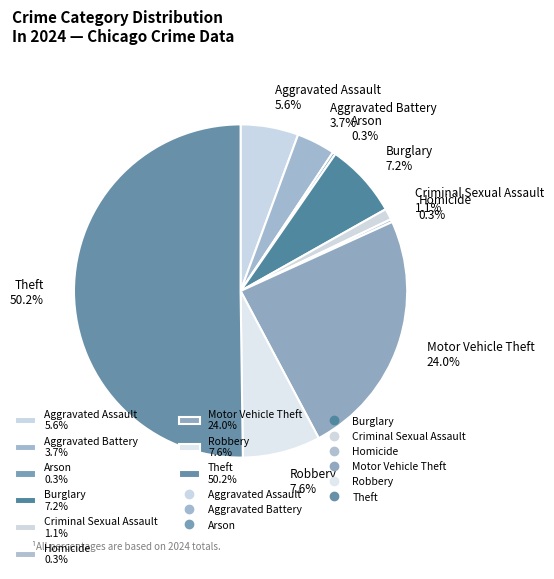

Approximately how many times larger is the value at Aggravated Assault 5.6% compared to Burglary 7.2%?

0.8